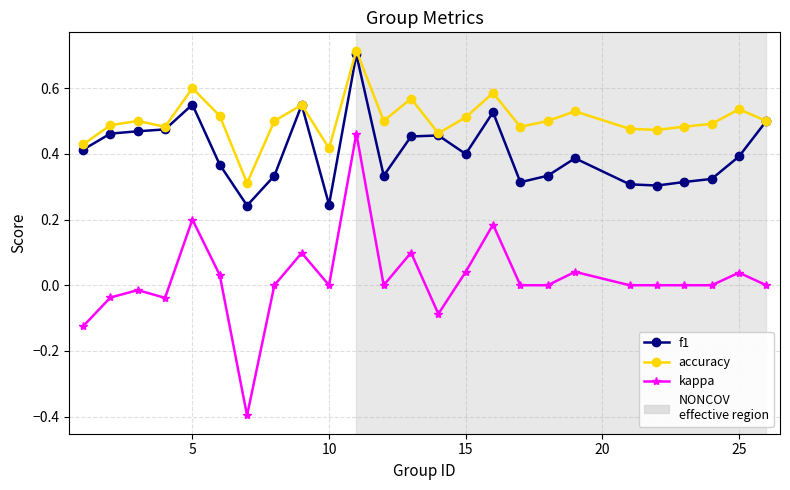

What is the minimum value for kappa?

-0.4